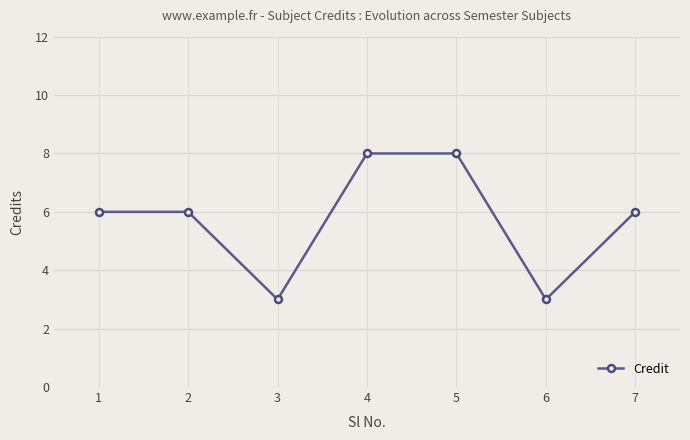

What is the difference between the values at 6 and 4?

5